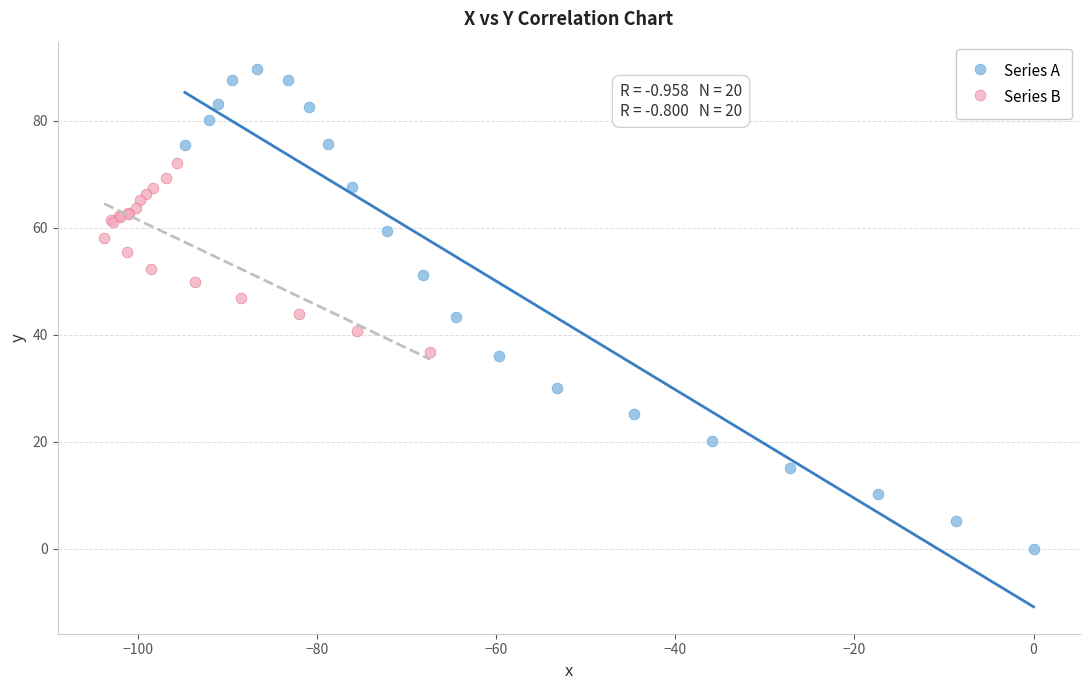

Which series contains the highest Y value?

Series A